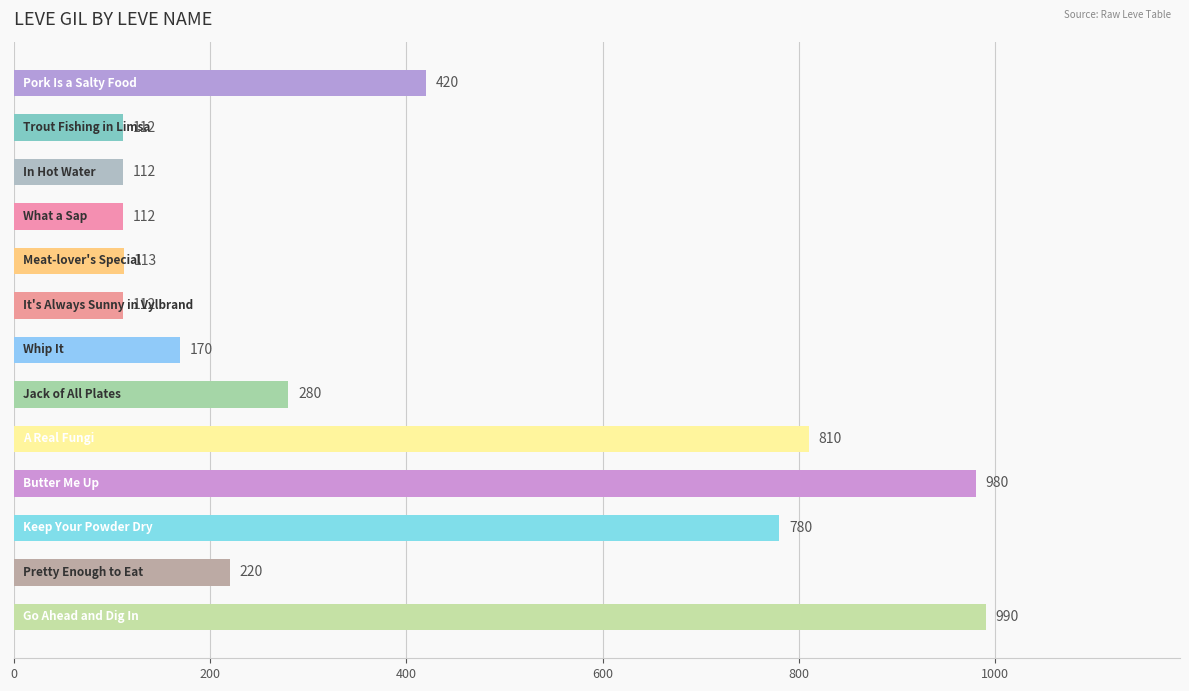

What is the smallest value displayed?

112